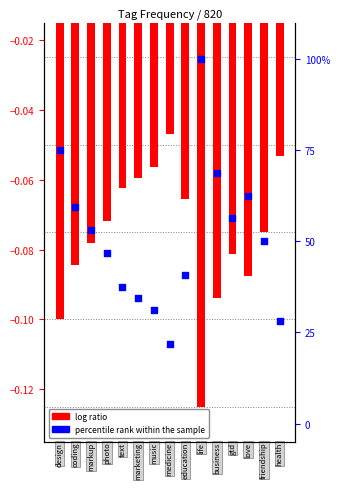

At which category is the sum across all series the highest?

9